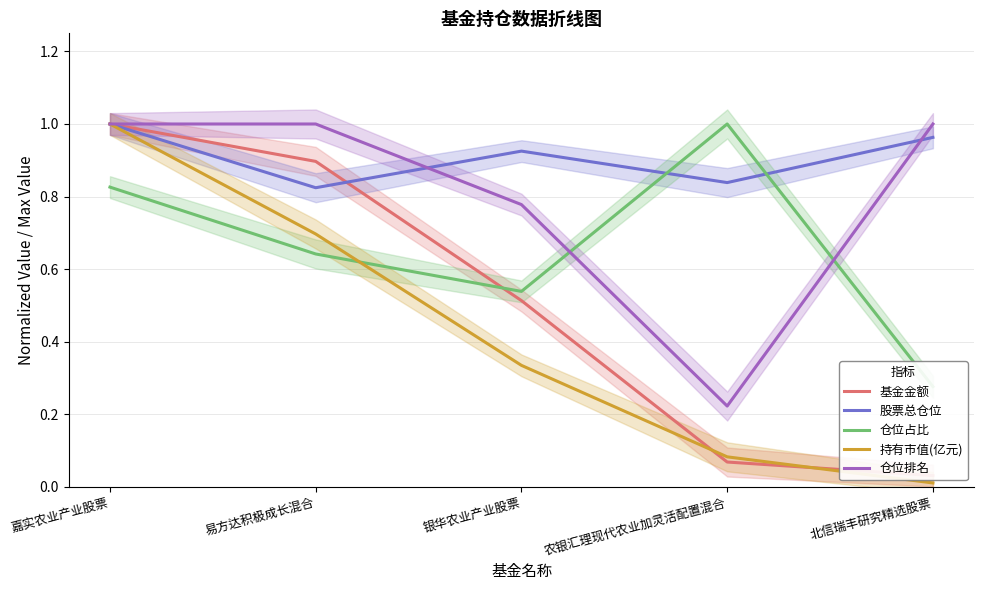

Count the 仓位占比 values in the range 0 to 1.

5